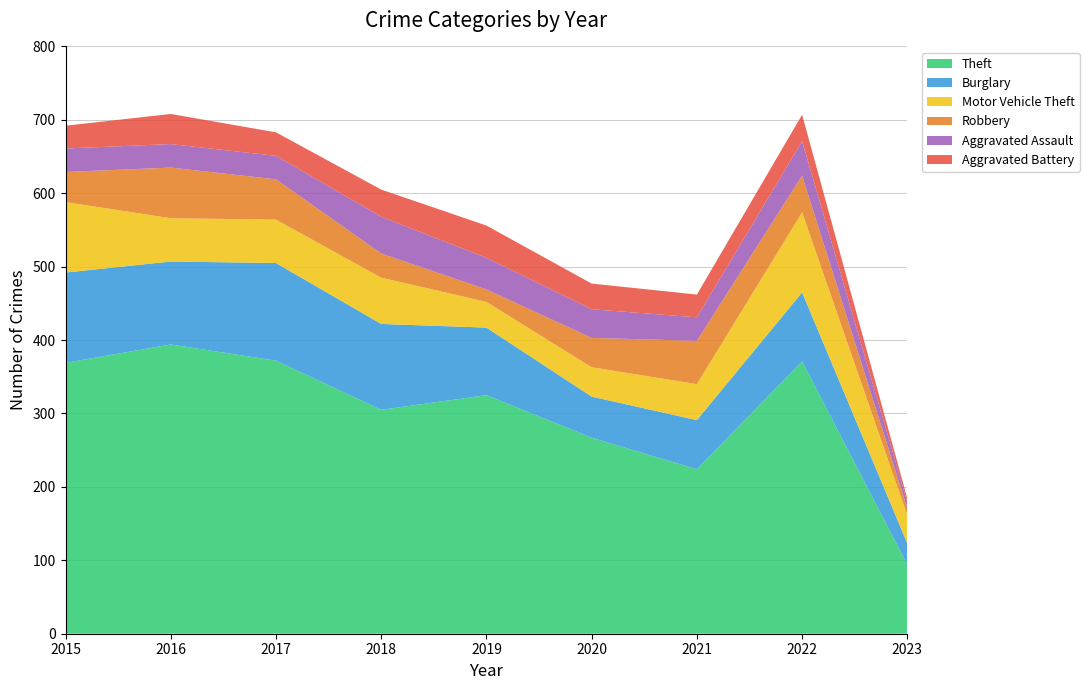

Reading left to right, transcribe all the data shown in this chart.

Theft: 2015=369	2016=394	2017=372	2018=305	2019=325	2020=267	2021=224	2022=371	2023=94
Burglary: 2015=123	2016=113	2017=133	2018=117	2019=92	2020=56	2021=67	2022=94	2023=29
Motor Vehicle Theft: 2015=96	2016=59	2017=59	2018=63	2019=35	2020=40	2021=49	2022=109	2023=38
Robbery: 2015=41	2016=69	2017=55	2018=33	2019=17	2020=40	2021=59	2022=50	2023=10
Aggravated Assault: 2015=32	2016=32	2017=32	2018=50	2019=43	2020=39	2021=32	2022=47	2023=8
Aggravated Battery: 2015=31	2016=41	2017=32	2018=37	2019=44	2020=35	2021=31	2022=36	2023=5